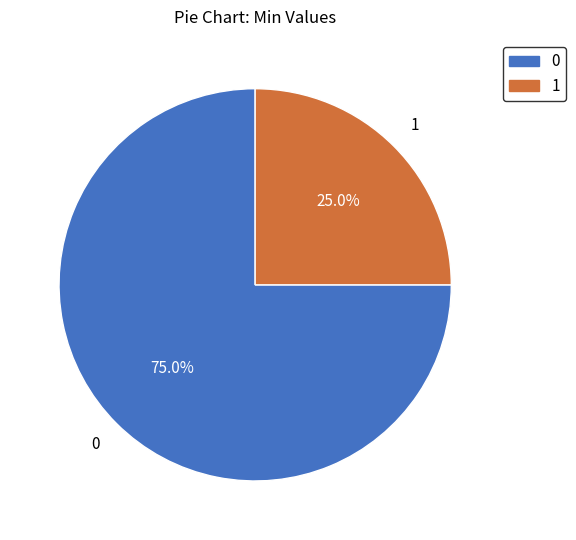

How many slices are in this pie chart?

2